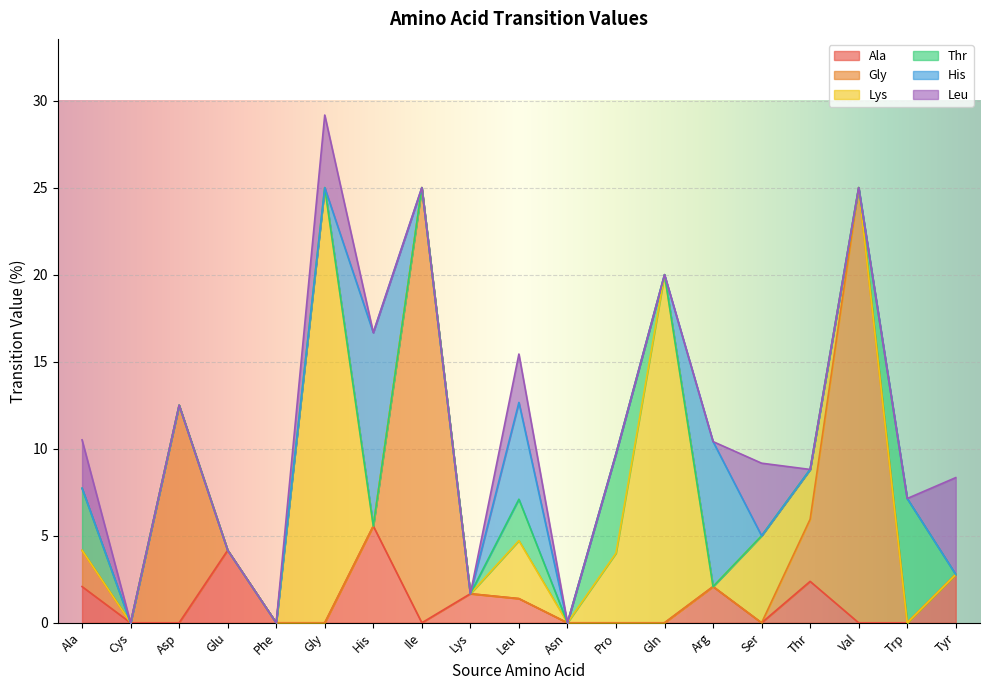

Is it true that Lys equals 0.0 at Phe?

True